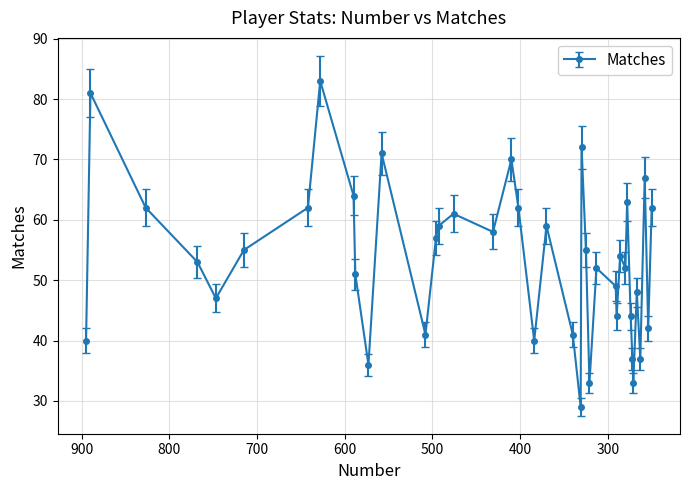

What is the change in value from 22 to 37?

-4